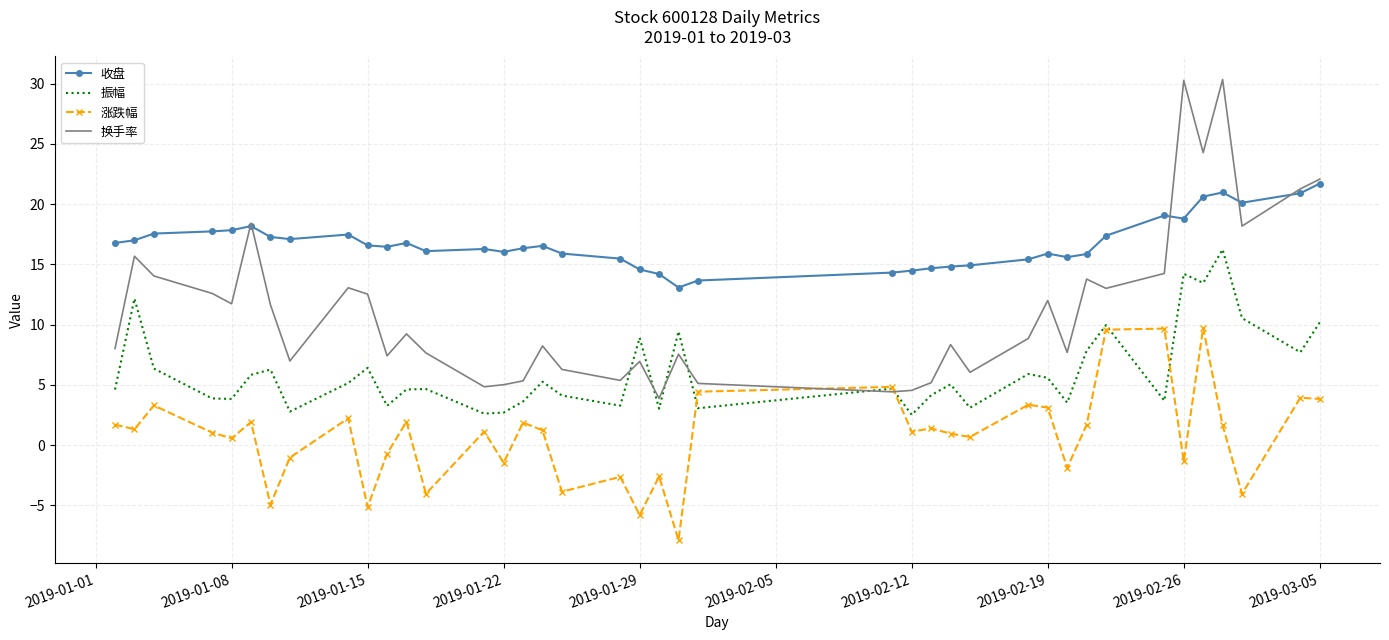

True or false: 涨跌幅 and 收盘 intersect in this chart.

False